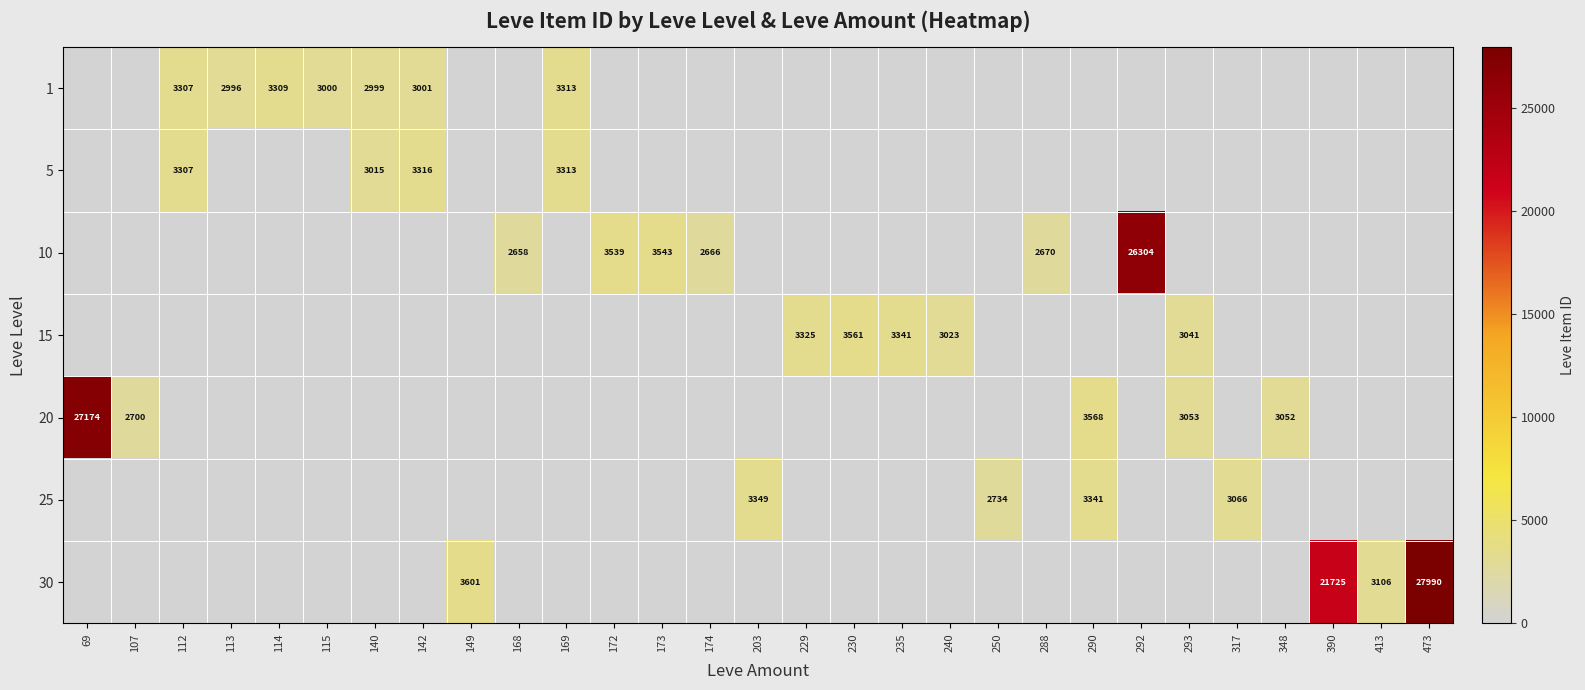

The 15 series shows 3341 at 235. True or false?

True